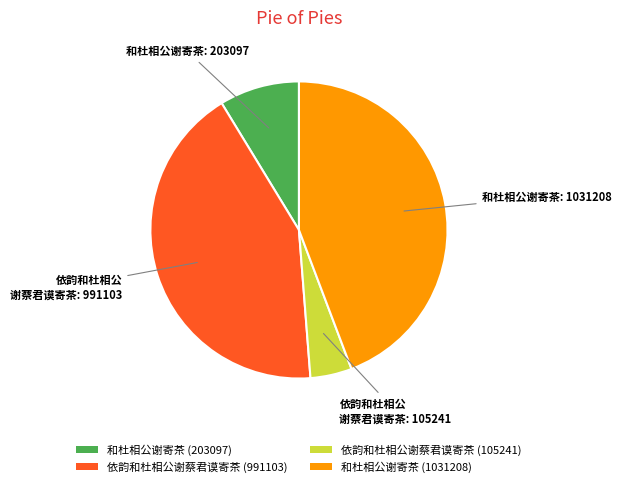

Combined, do 依韵和杜相公谢蔡君谟寄茶 (991103) and 依韵和杜相公谢蔡君谟寄茶 (105241) account for over 50%?

No